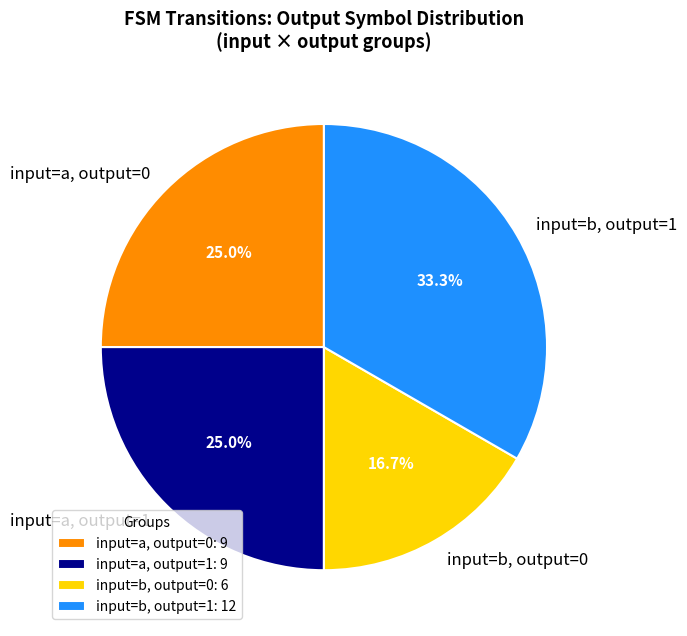

To the nearest percent, what is the average slice percentage?

25%